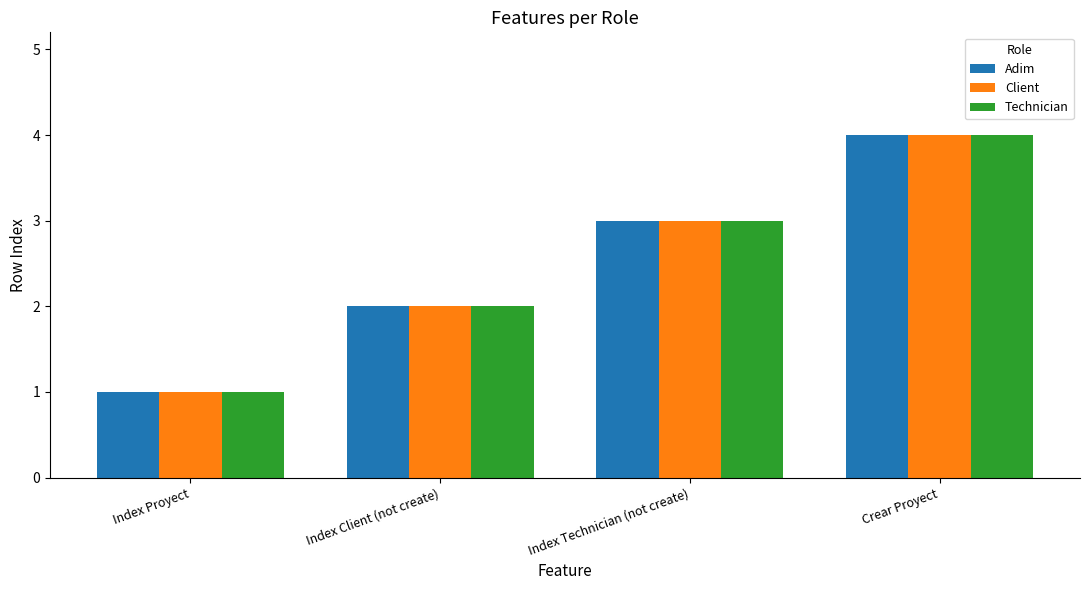

Does the chart contain stacked bars?

No